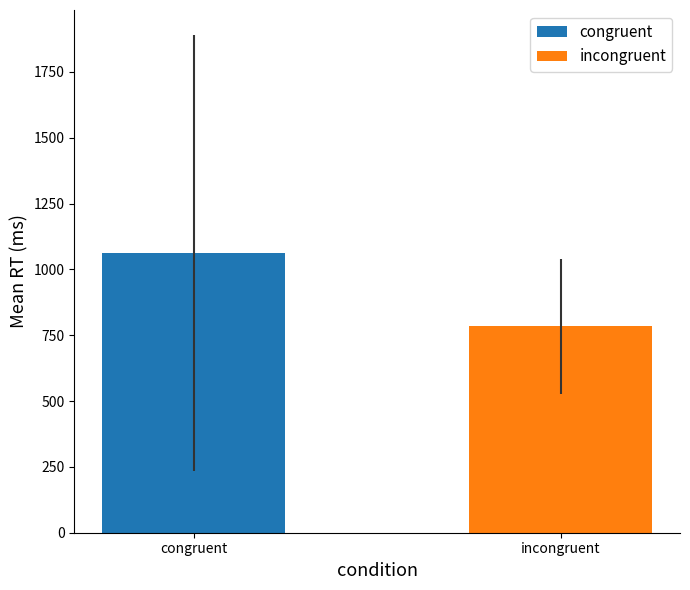

Between incongruent and congruent, which is larger?

congruent